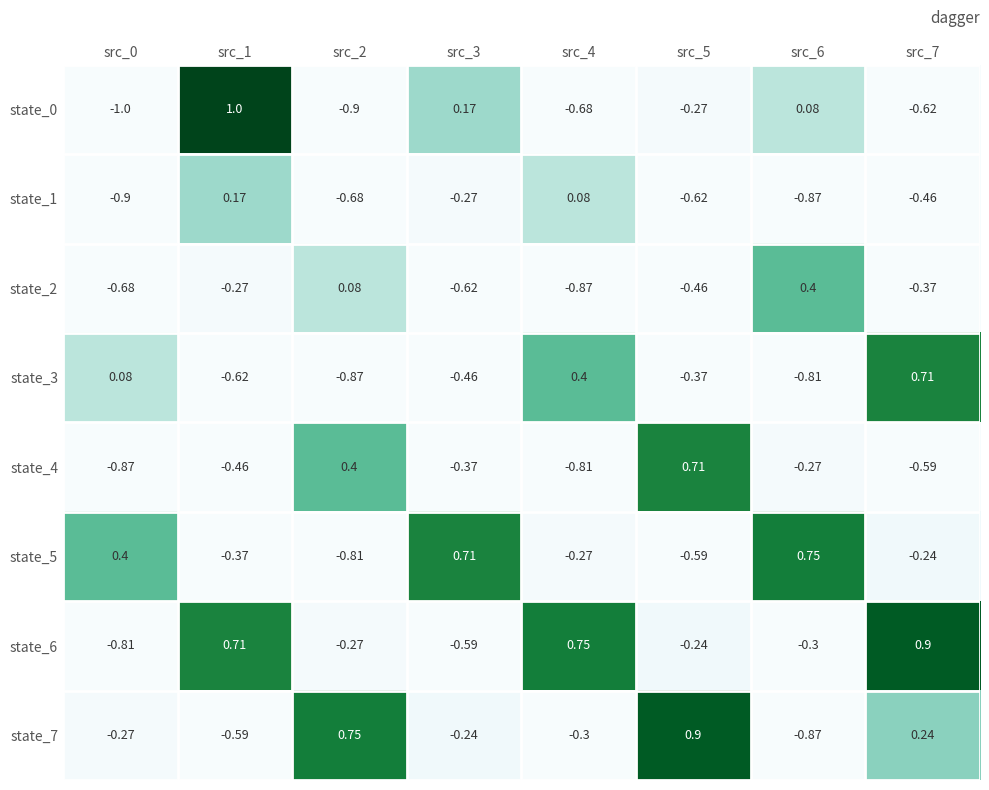

Is the value of state_5 at src_7 greater than the value of state_7 at src_1?

Yes